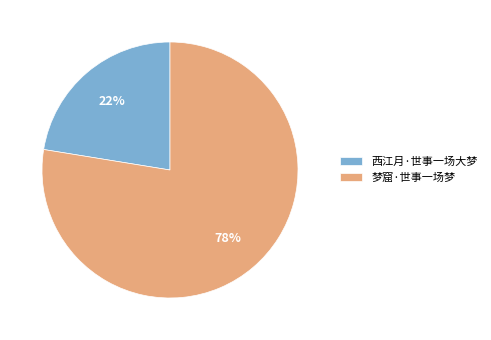

To the nearest percent, what percentage of the pie is 西江月·世事一场大梦?

22%